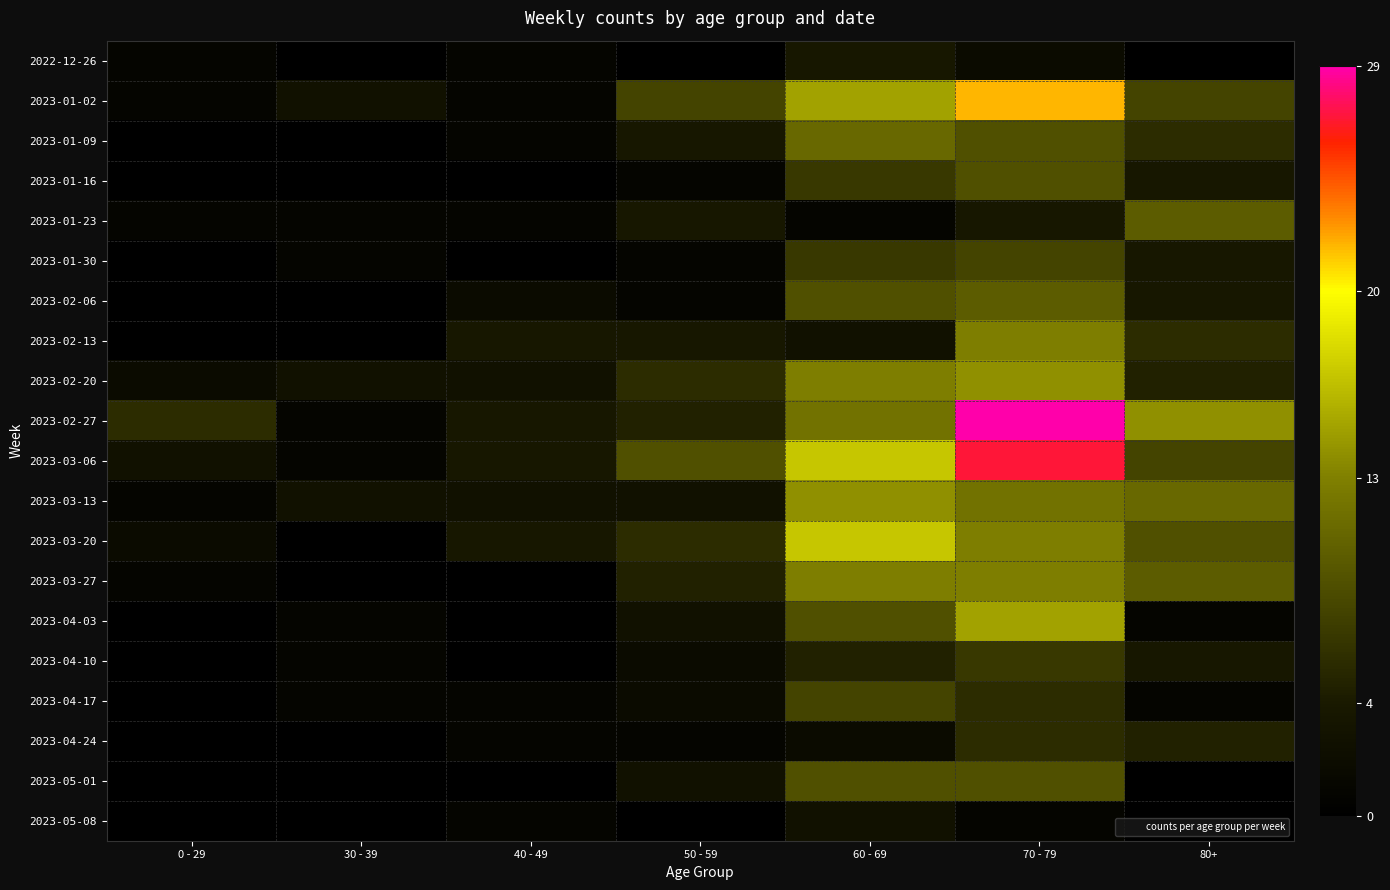

At which category is the sum across all series the highest?

70 - 79